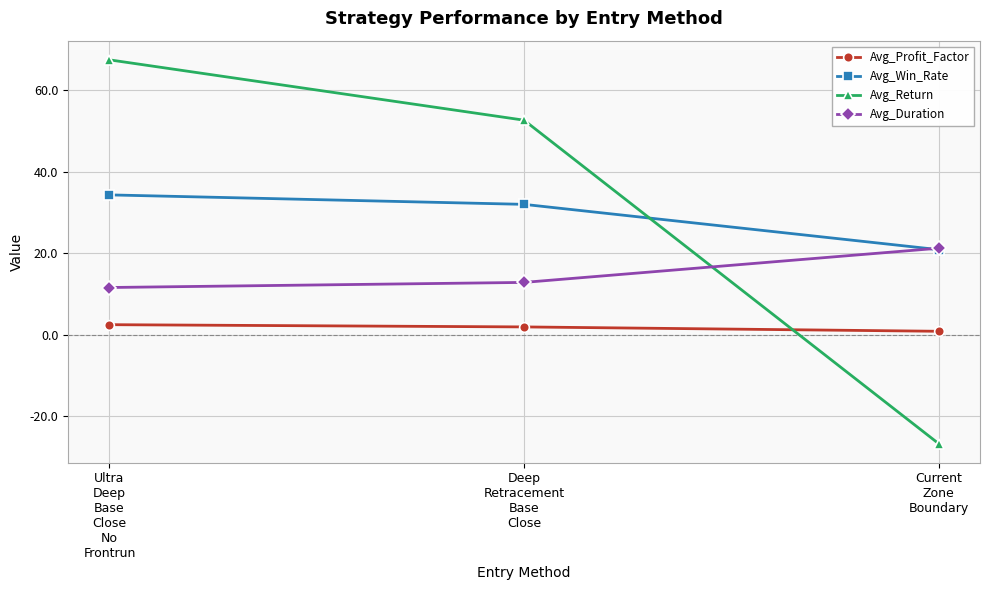

What is the value of the Avg_Win_Rate point at the 3rd from the left?

20.9